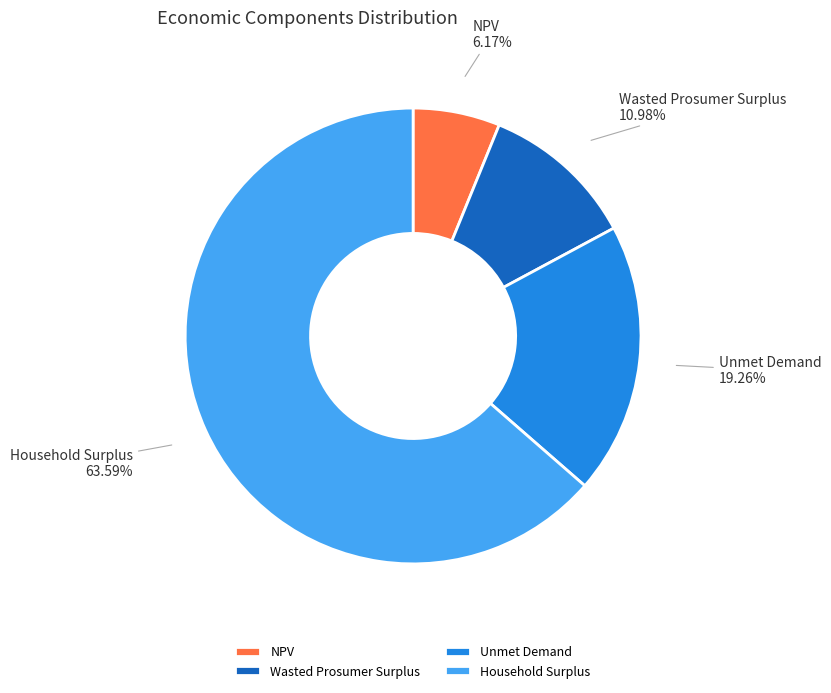

Which category has the biggest portion of the pie?

Household Surplus